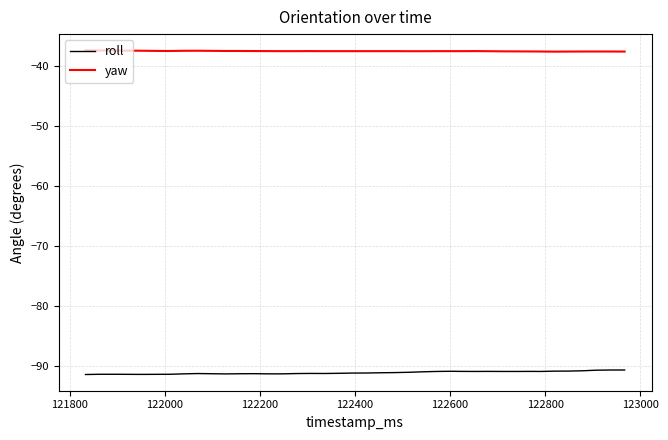

How many categories are shown in the chart?

40